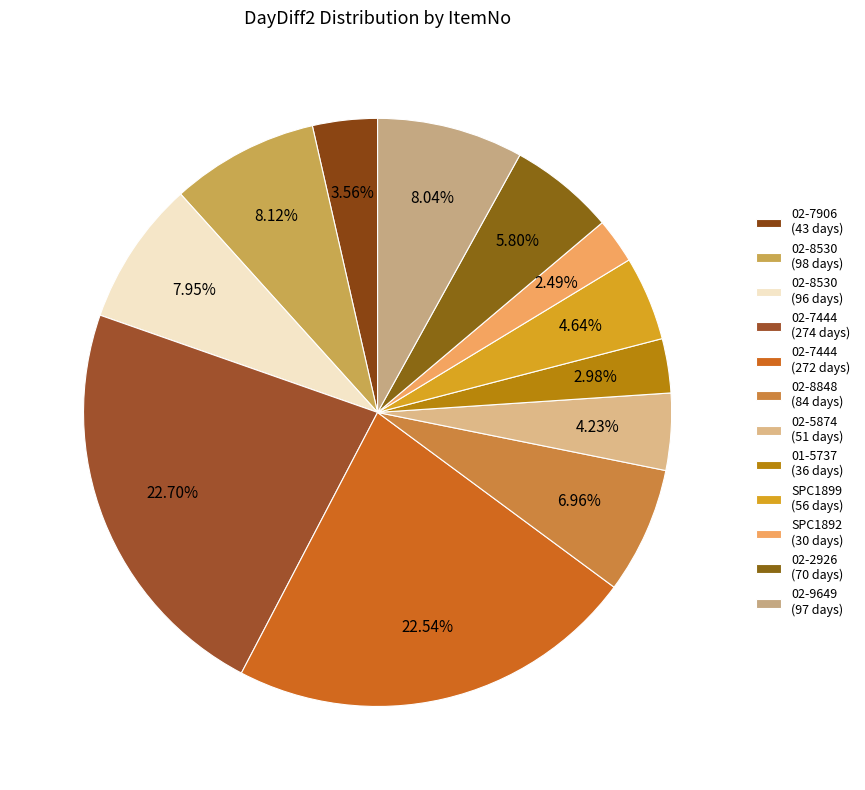

How many segments does this pie chart have?

12